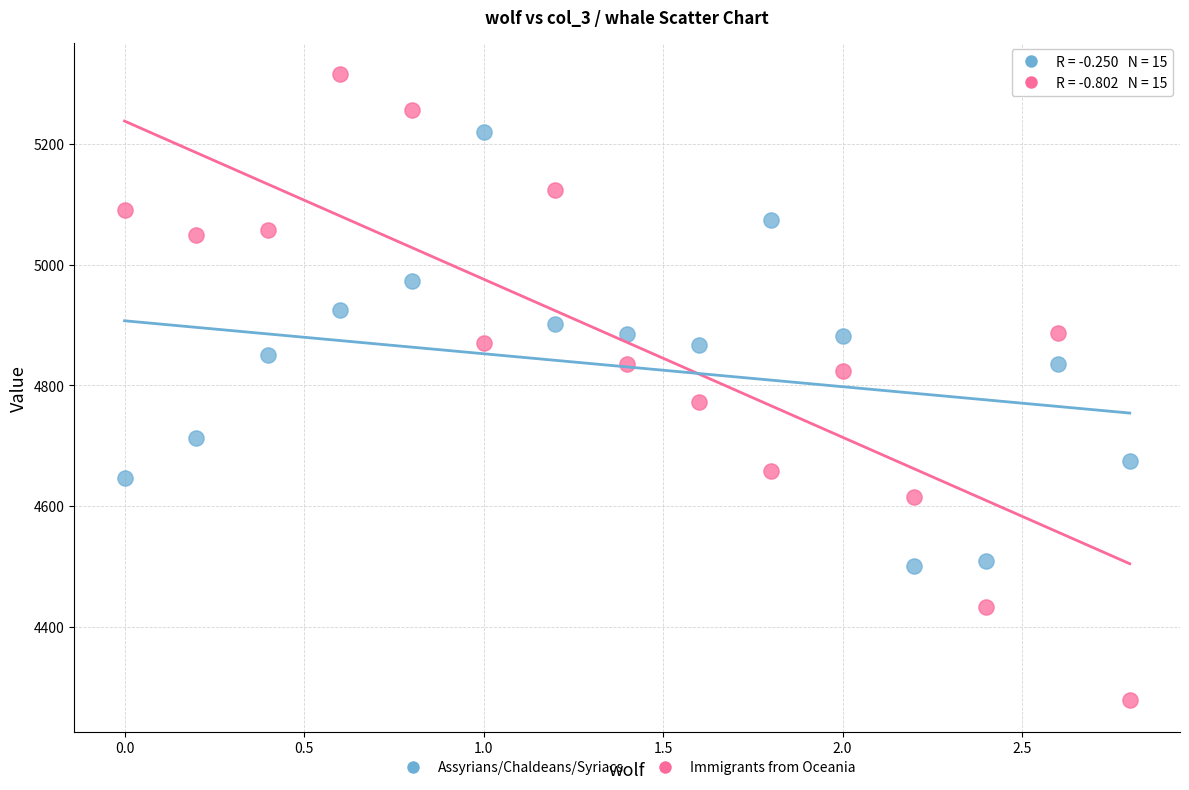

Across all data points, what is the range of X values (max minus min)?

2.8